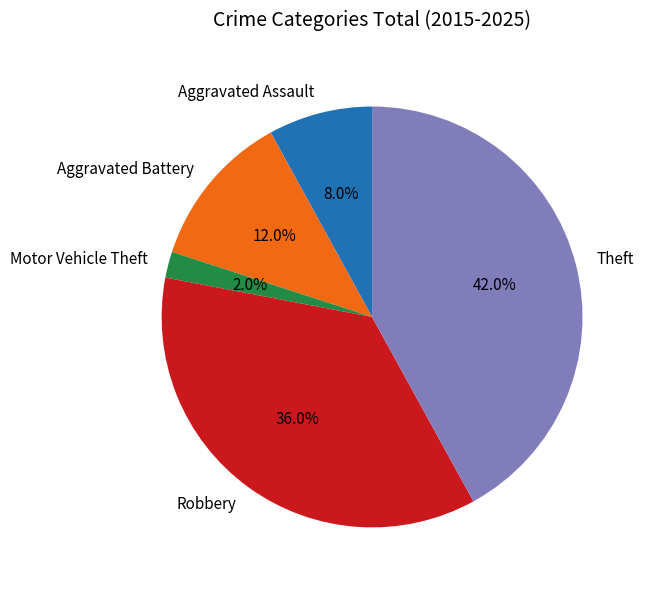

Count the number of slices in the pie.

5